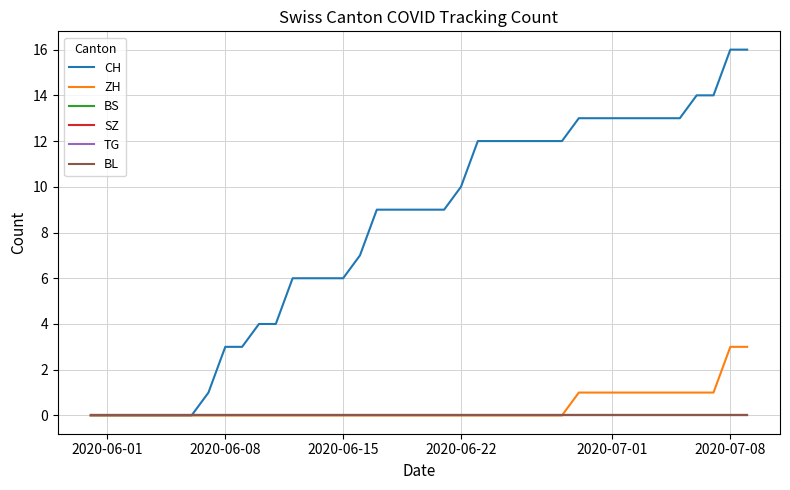

Does the chart have visible grid lines?

Yes